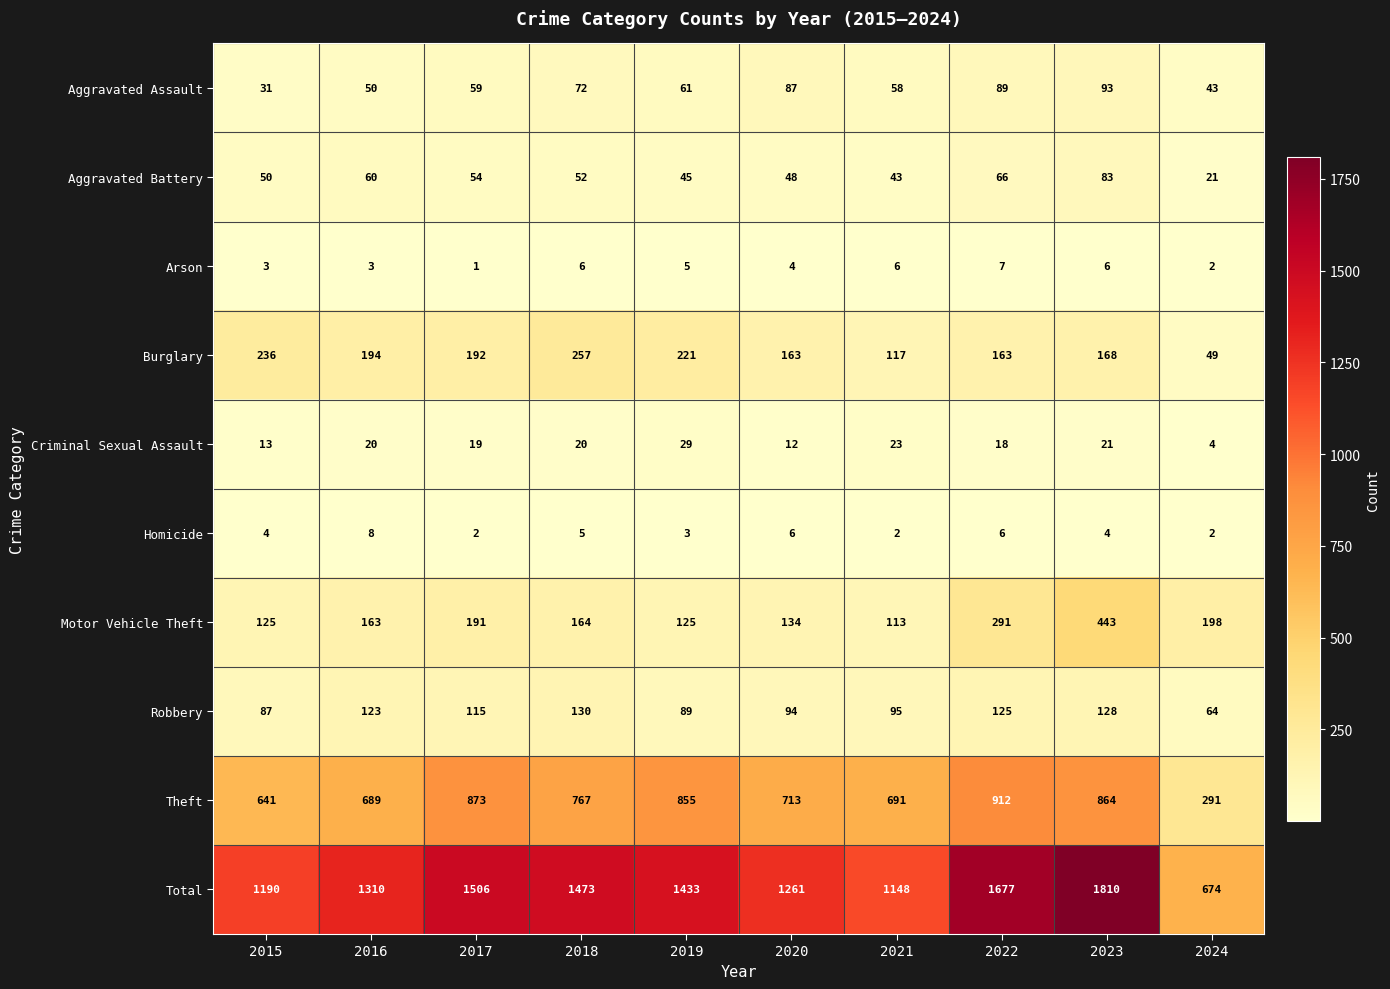

Rank the categories by Theft value from lowest to highest.

2024, 2015, 2016, 2021, 2020, 2018, 2019, 2023, 2017, 2022